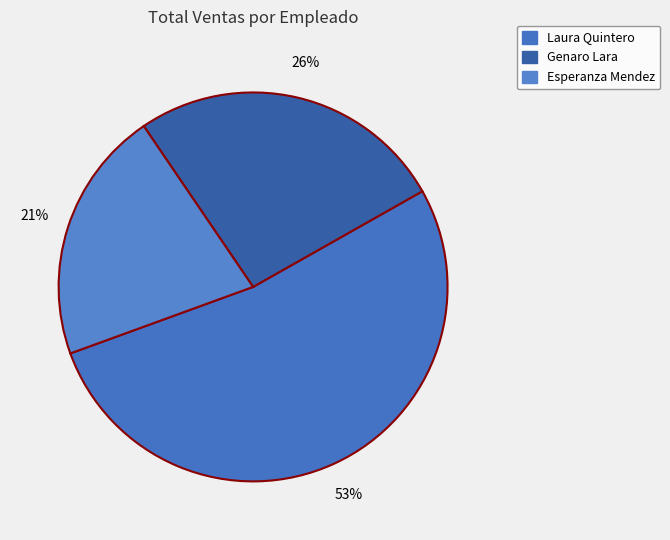

Which slice represents more than half of the pie?

Laura Quintero